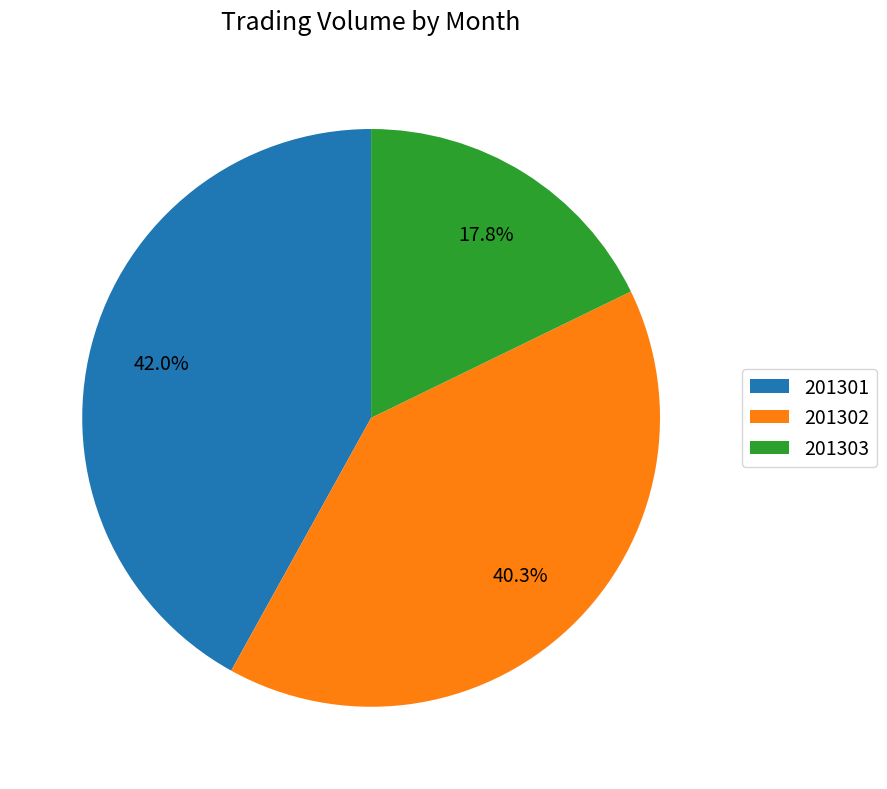

Is 201301 the majority of the pie?

No